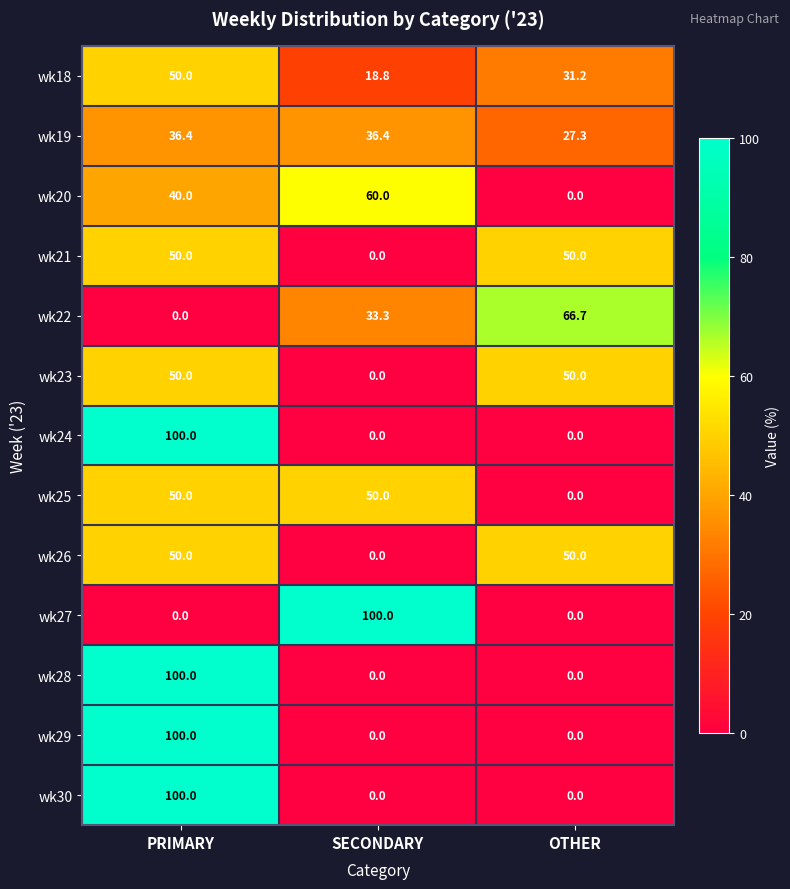

What is the total value across all series at PRIMARY?

726.4